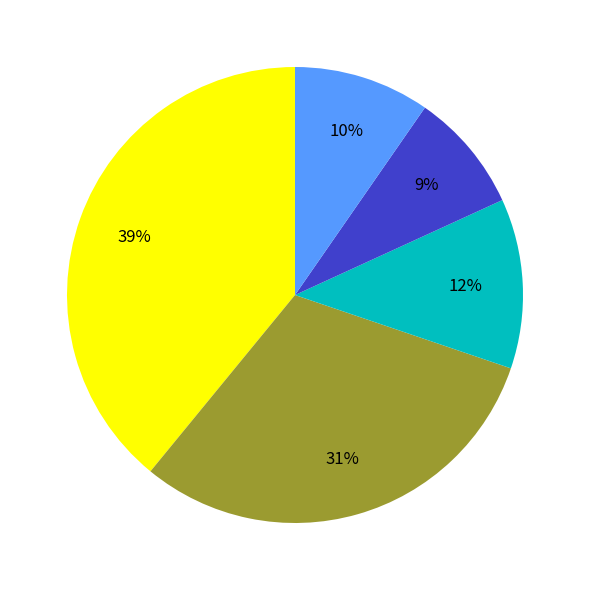

Is there a majority slice in this chart?

No